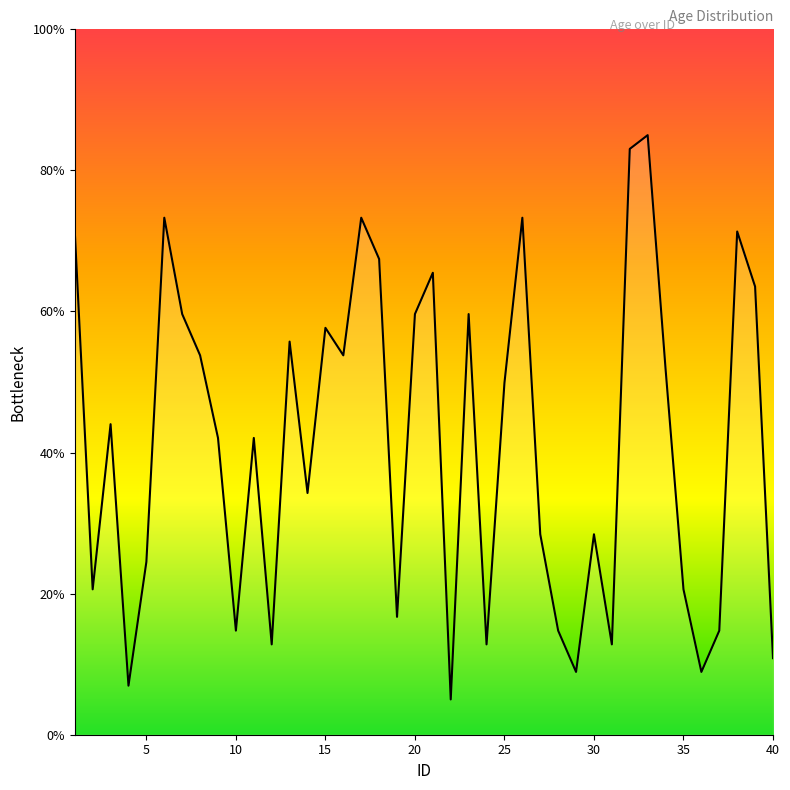

Reading right to left, transcribe all the data shown in this chart.

10.9	63.5	71.3	14.8	8.9	20.6	51.8	85.0	83.0	12.8	28.4	8.9	14.8	28.4	73.3	49.9	12.8	59.6	5.0	65.5	59.6	16.7	67.4	73.3	53.8	57.7	34.3	55.7	12.8	42.1	14.8	42.1	53.8	59.6	73.3	24.5	7.0	44.0	20.6	71.3